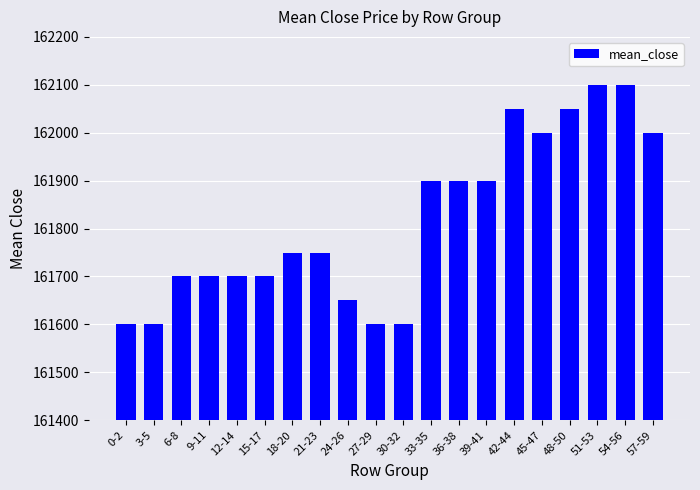

What is the minimum value shown in the chart?

161600